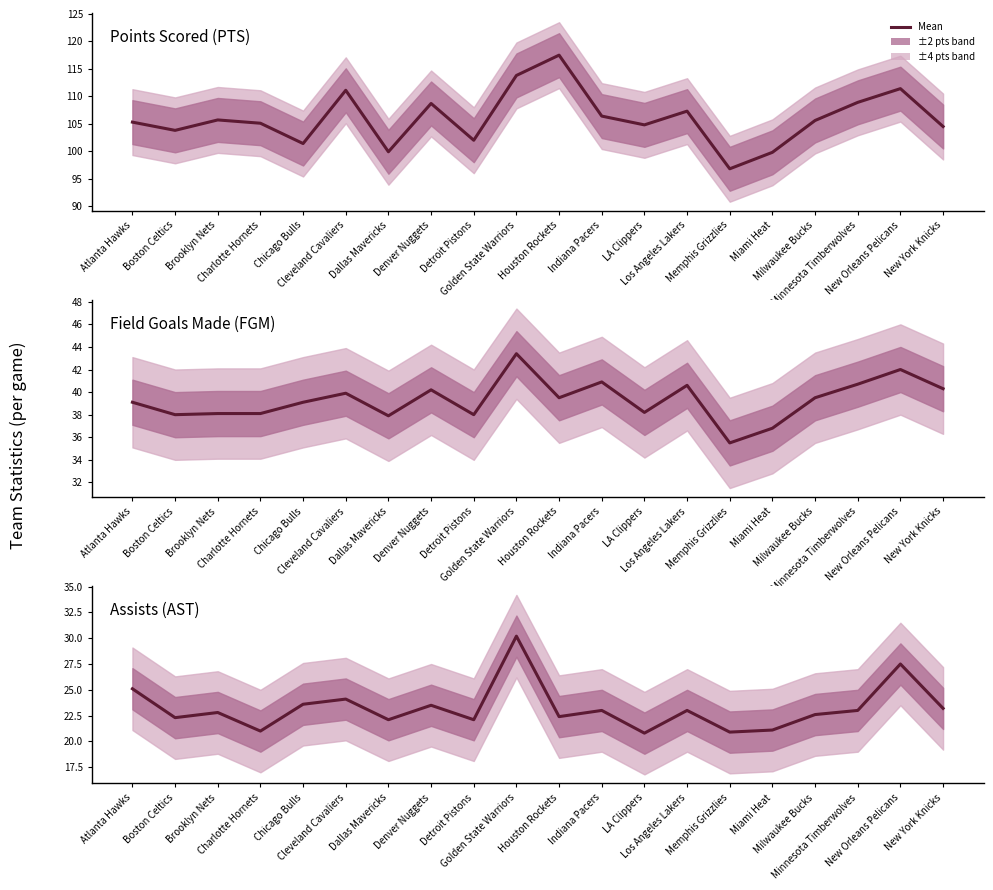

The value of PTS at Memphis Grizzlies is 96.8. True or false?

True